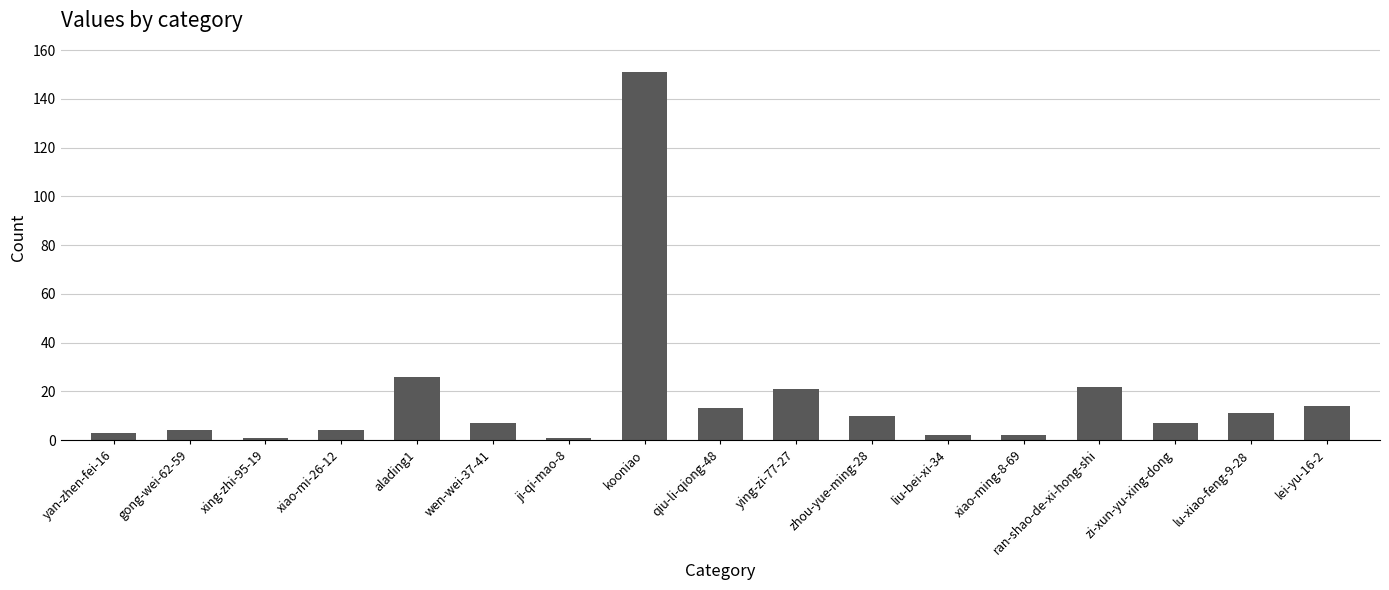

Does the chart contain any negative values?

No